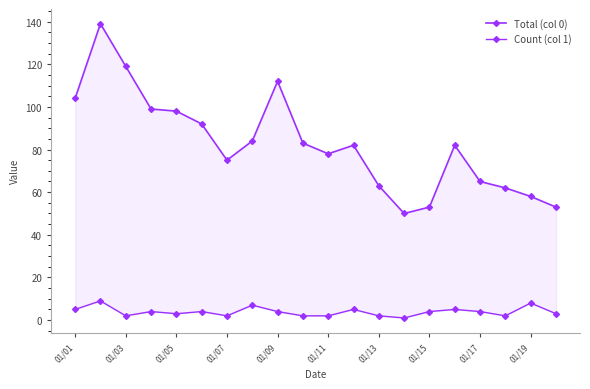

Reading left to right, extract all data points from this chart.

Total (col 0): 104	139	119	99	98	92	75	84	112	83	78	82	63	50	53	82	65	62	58	53
Count (col 1): 5	9	2	4	3	4	2	7	4	2	2	5	2	1	4	5	4	2	8	3